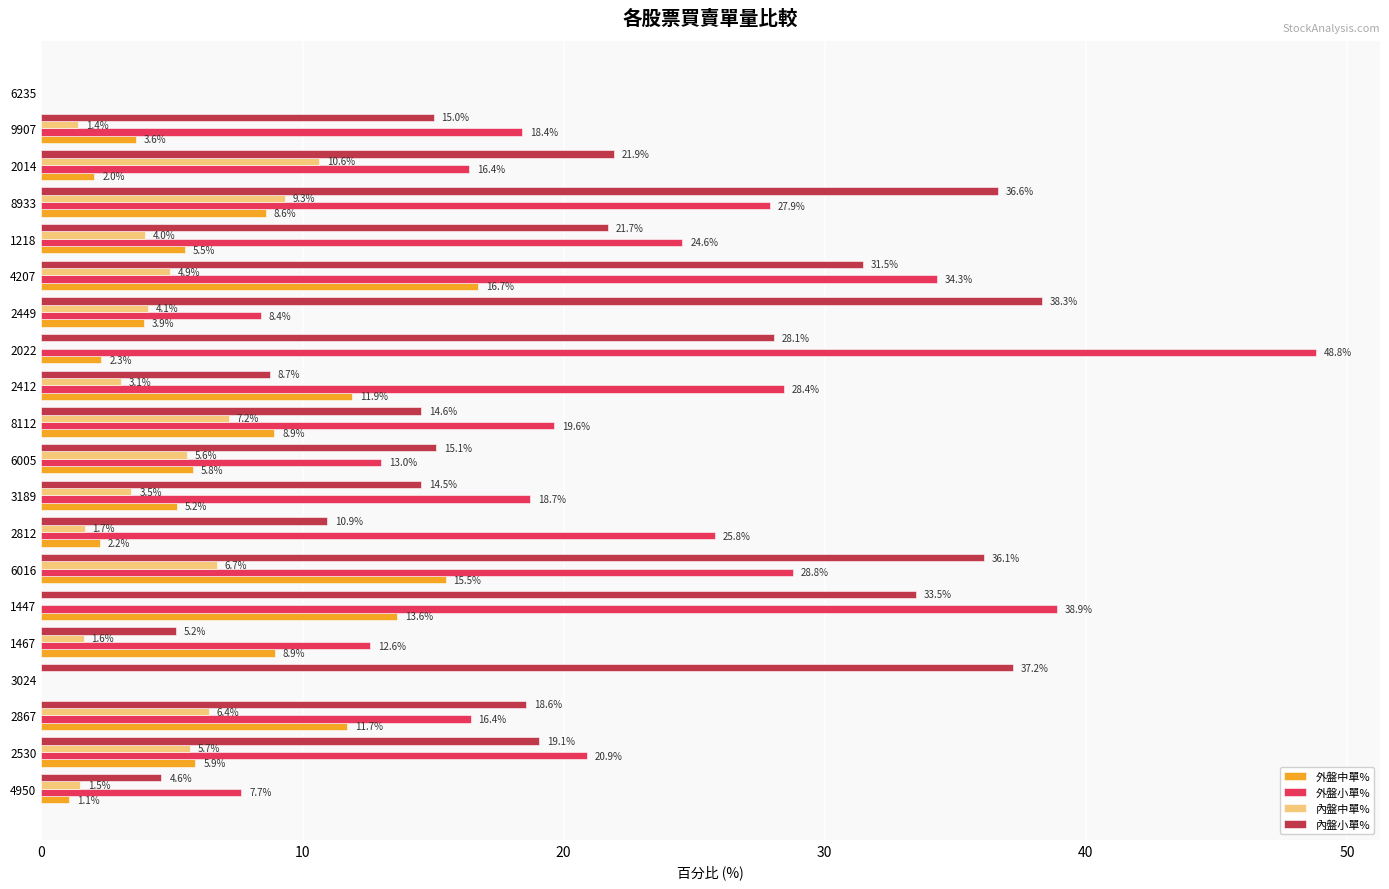

What is the maximum value for 內盤小單%?

38.3